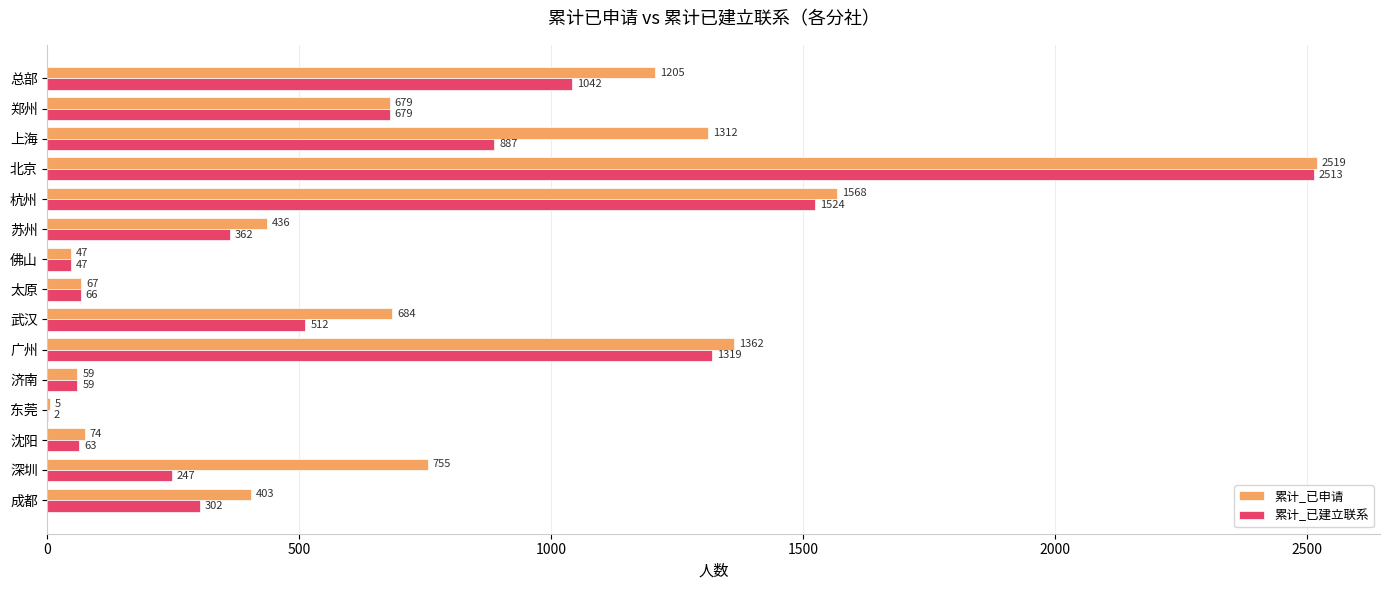

What is the highest value of the 累计_已建立联系 series?

2513